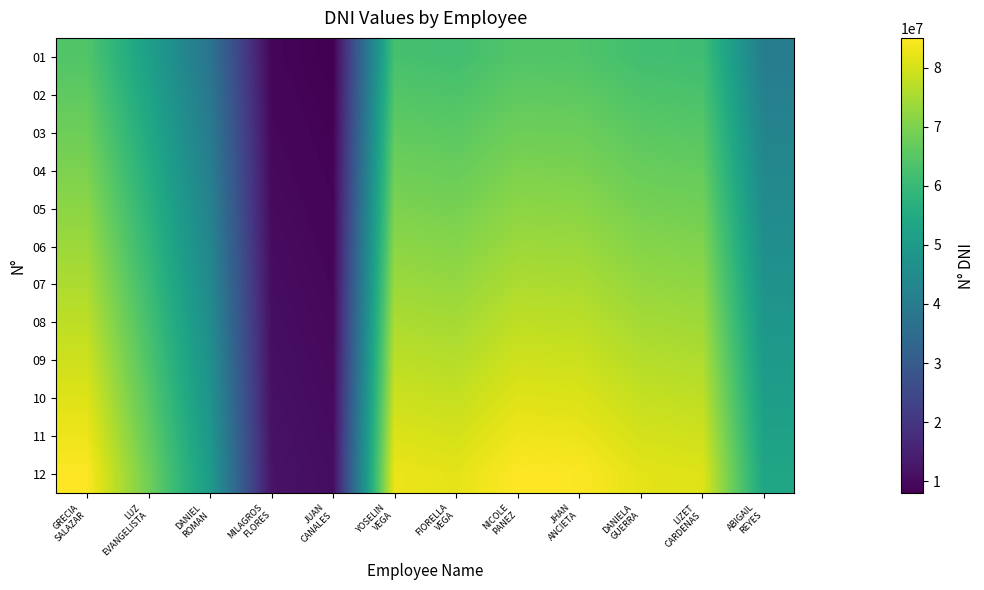

What is the spread (max minus min) of values at DANIELA
GUERRA?

20008571.3